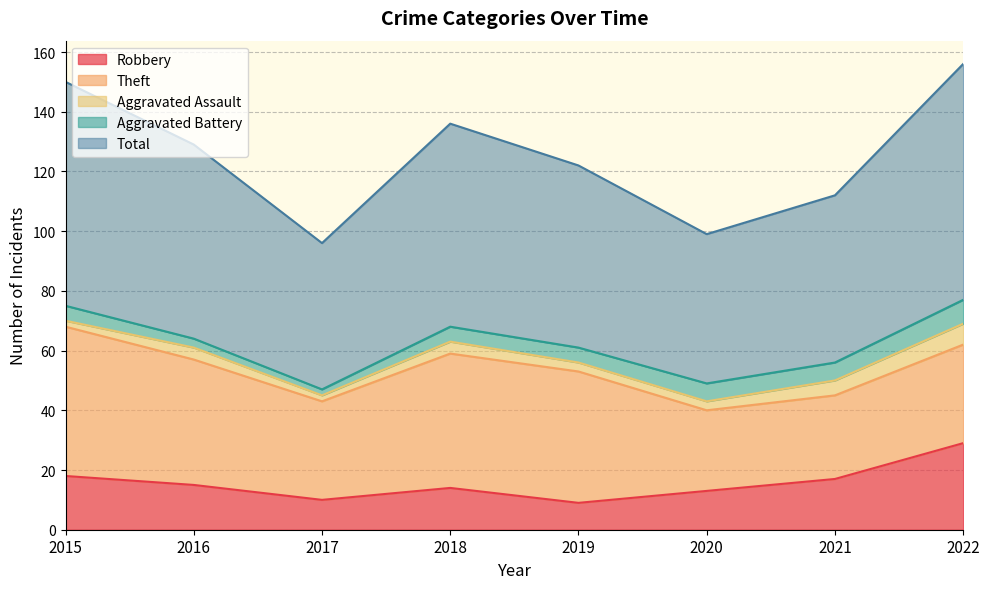

Which series has the largest range (max minus min)?

Total